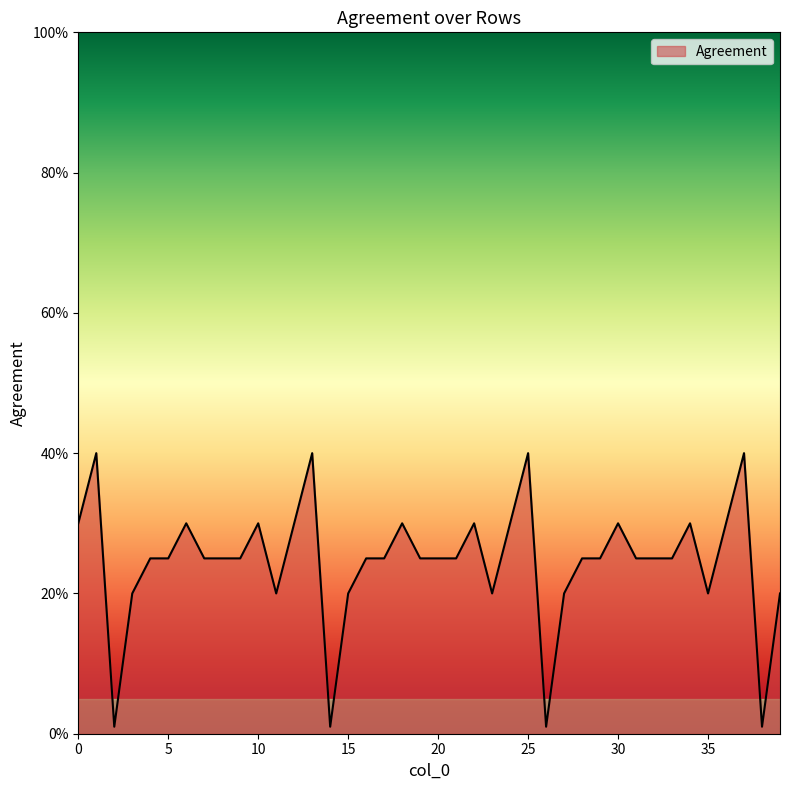

What is the sum of all values?

9.8